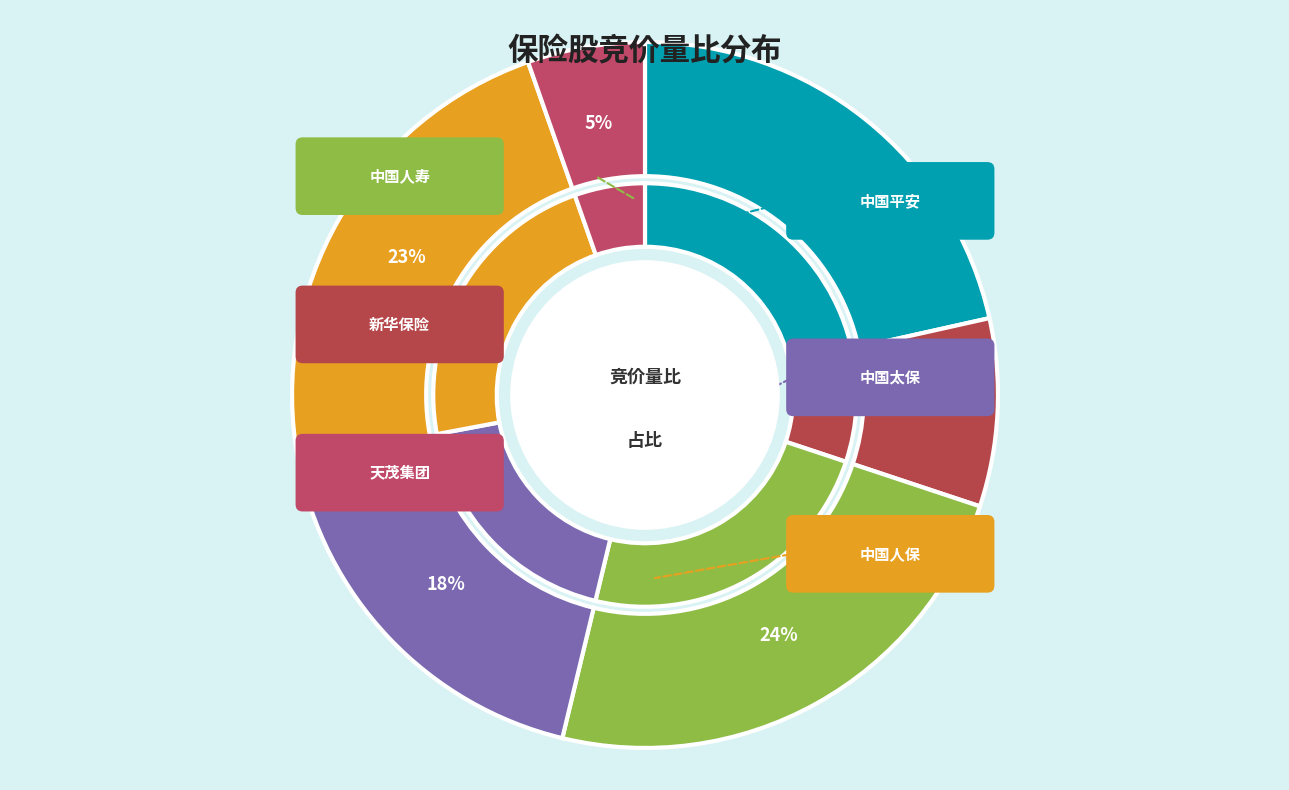

Does any single category account for the majority?

No